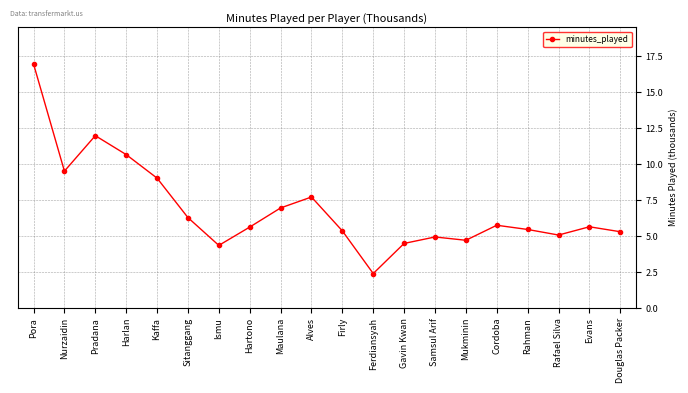

Count the number of data series in this chart.

1